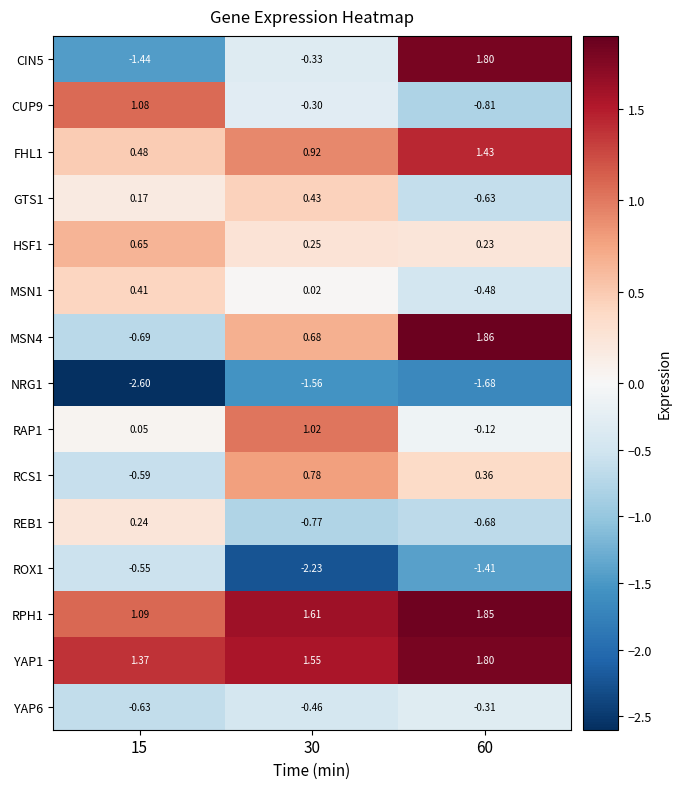

Reading left to right, list all the values displayed in this chart.

CIN5: 15=-1.4	30=-0.3	60=1.8
CUP9: 15=1.1	30=-0.3	60=-0.8
FHL1: 15=0.5	30=0.9	60=1.4
GTS1: 15=0.2	30=0.4	60=-0.6
HSF1: 15=0.7	30=0.2	60=0.2
MSN1: 15=0.4	30=0.0	60=-0.5
MSN4: 15=-0.7	30=0.7	60=1.9
NRG1: 15=-2.6	30=-1.6	60=-1.7
RAP1: 15=0.1	30=1.0	60=-0.1
RCS1: 15=-0.6	30=0.8	60=0.4
REB1: 15=0.2	30=-0.8	60=-0.7
ROX1: 15=-0.6	30=-2.2	60=-1.4
RPH1: 15=1.1	30=1.6	60=1.9
YAP1: 15=1.4	30=1.6	60=1.8
YAP6: 15=-0.6	30=-0.5	60=-0.3